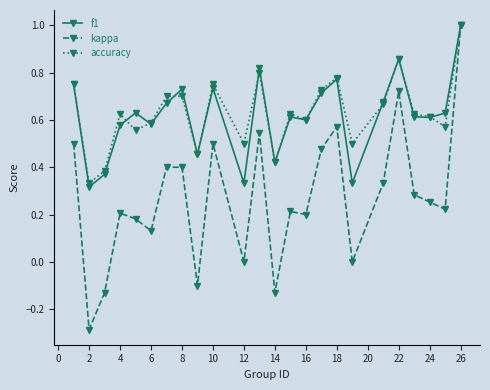

True or false: kappa has more than 2 interior local peaks.

True